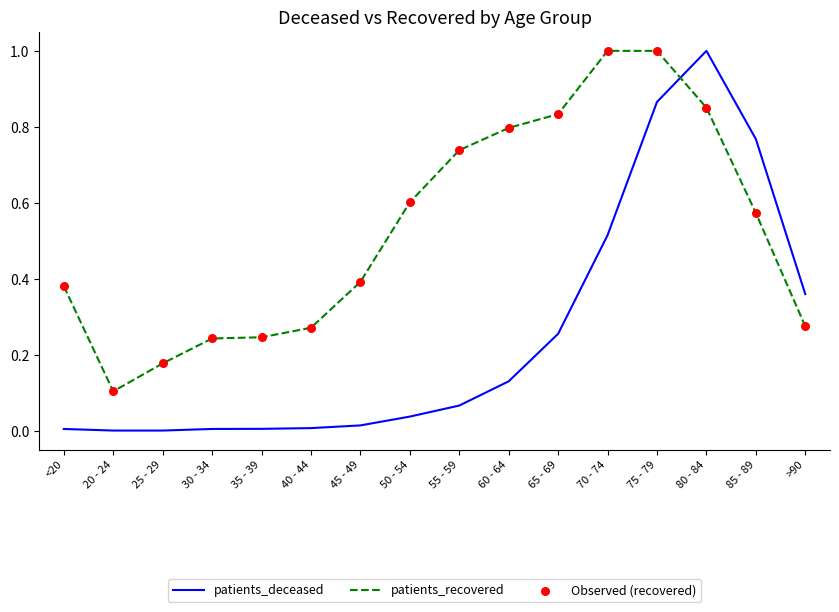

Between 50 - 54 and 60 - 64, which series saw the biggest shift?

patients_recovered